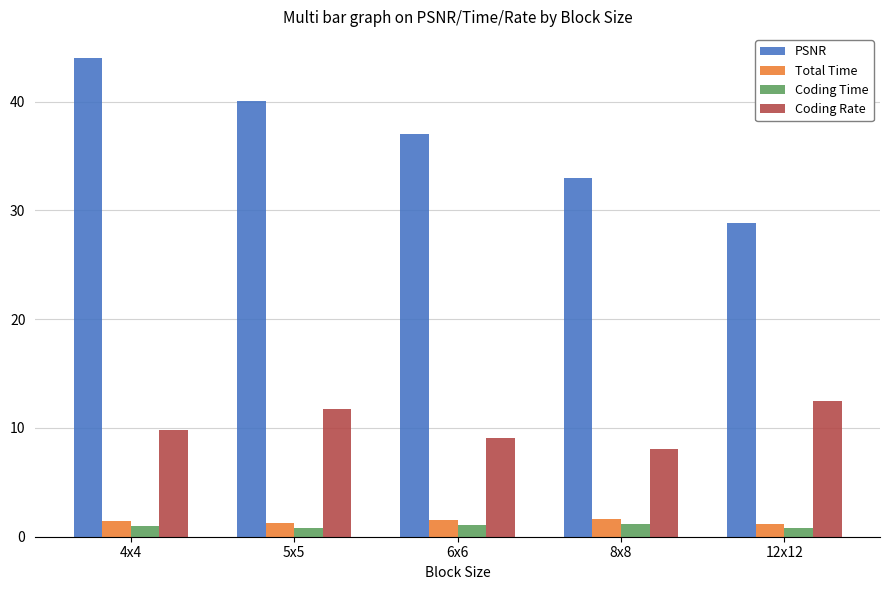

What position from the left is 6x6?

3